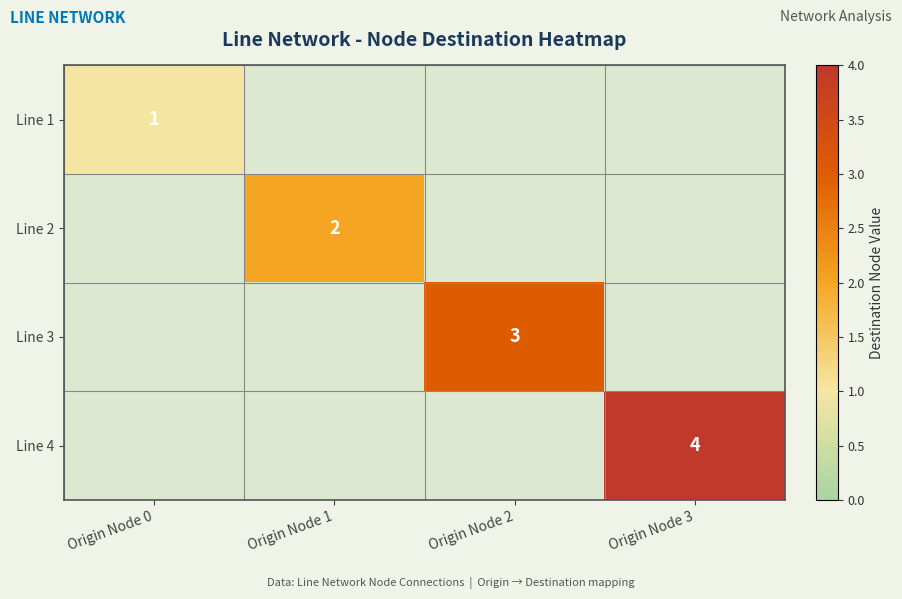

At how many categories does at least one series exceed 3?

1